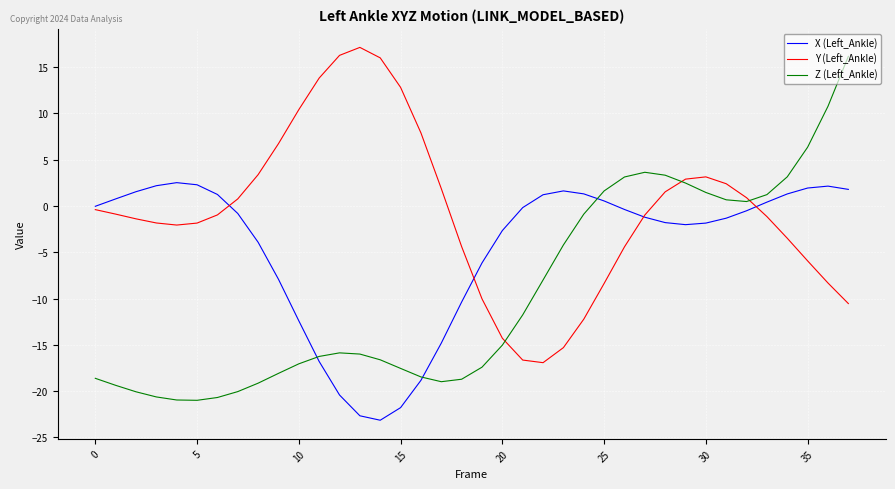

How many intersections are there between Y (Left_Ankle) and Z (Left_Ankle)?

3